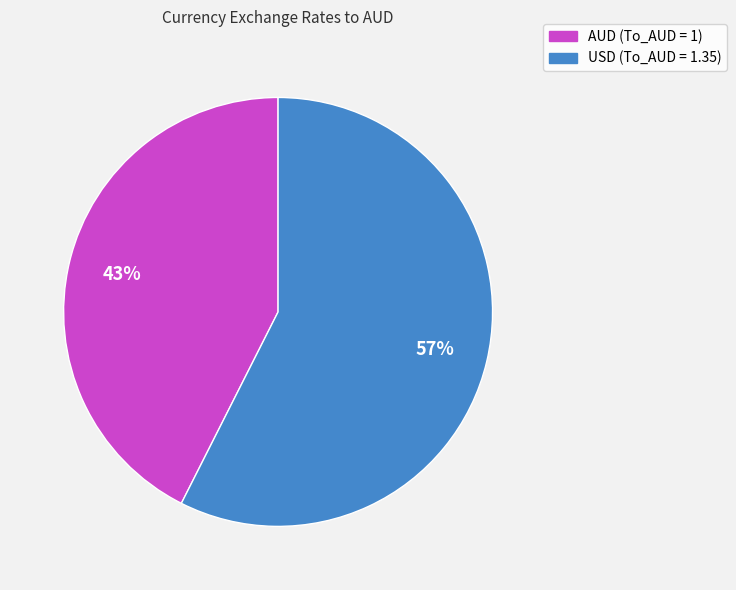

To the nearest percent, what is the average slice percentage?

50%